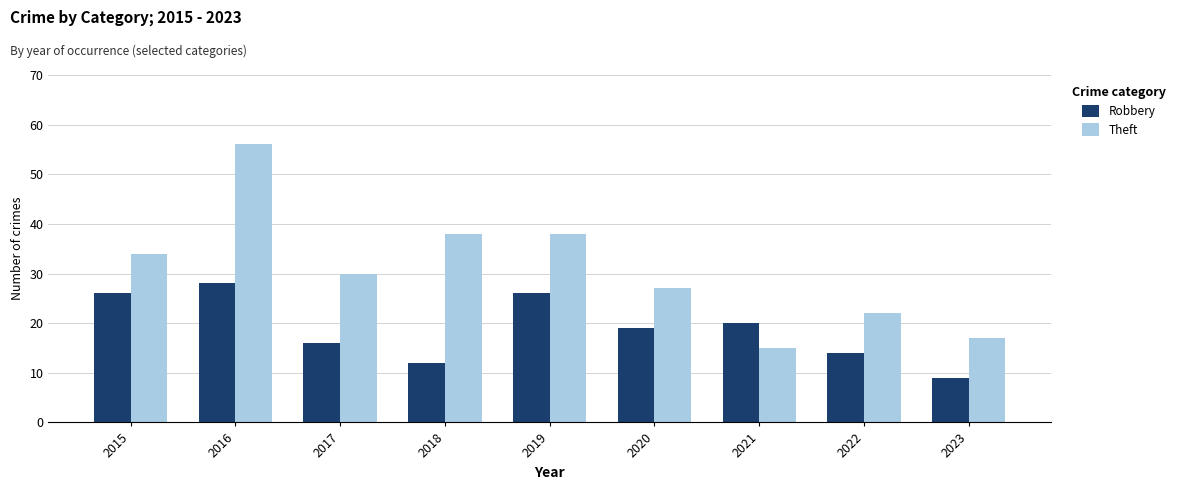

What is the sum of the Robbery values at 2019 and 2016?

54